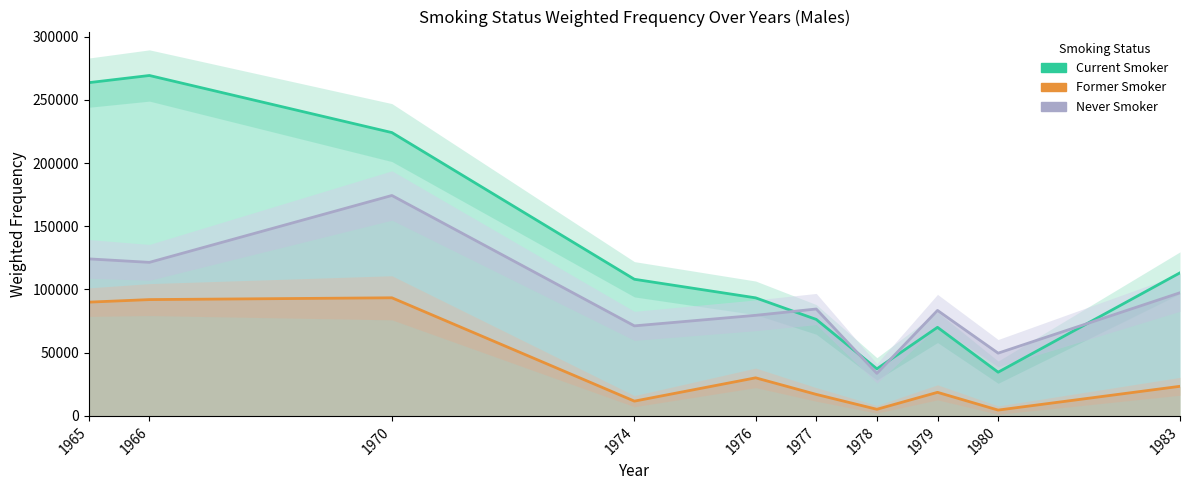

What value does the Current Smoker series have at 1970, to the nearest 50?

224050